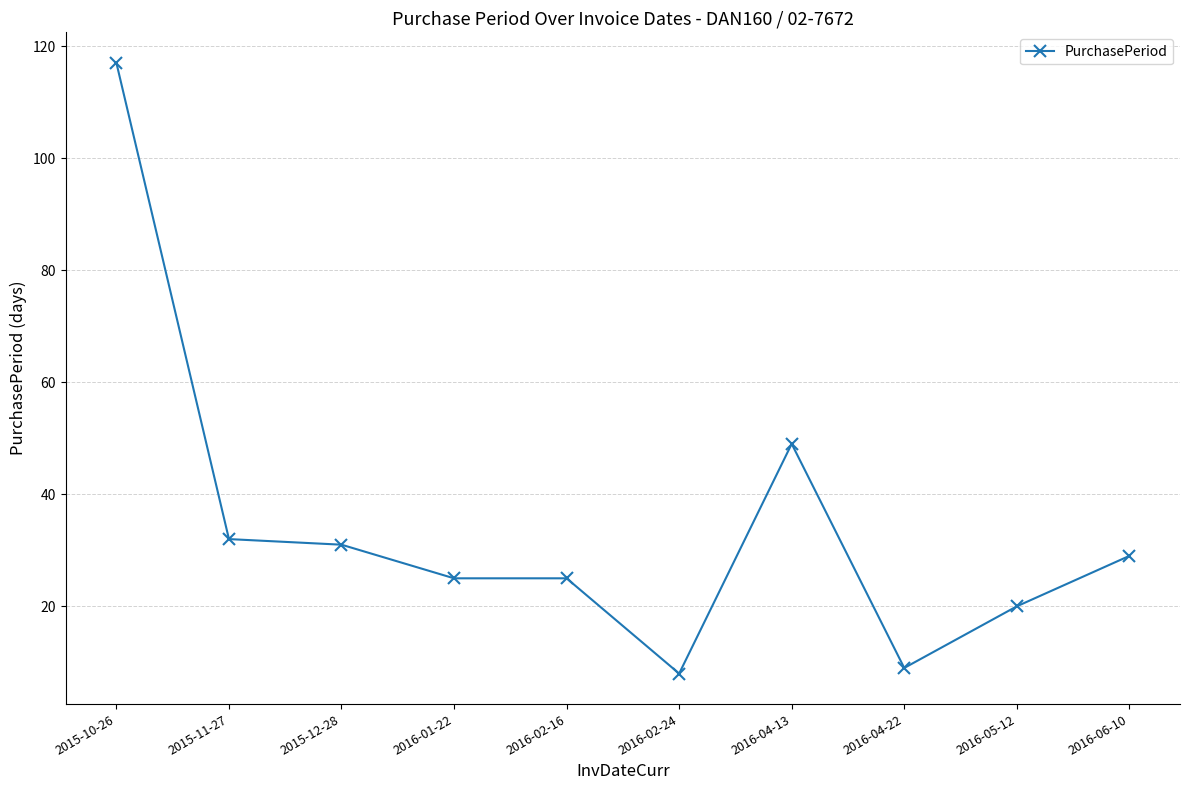

How many data points are less than 29?

5